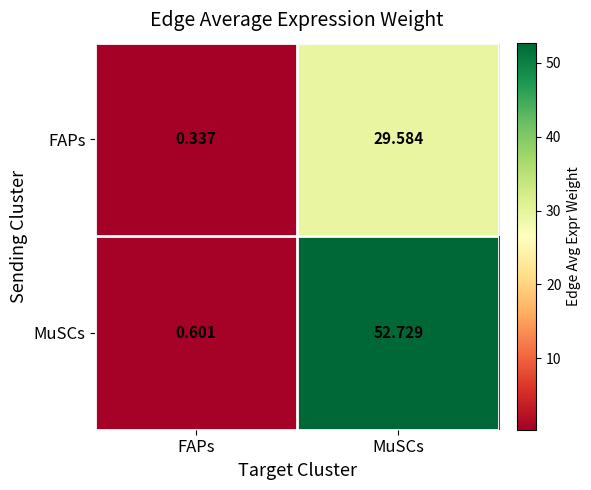

Between FAPs and MuSCs, which series saw the biggest shift?

MuSCs